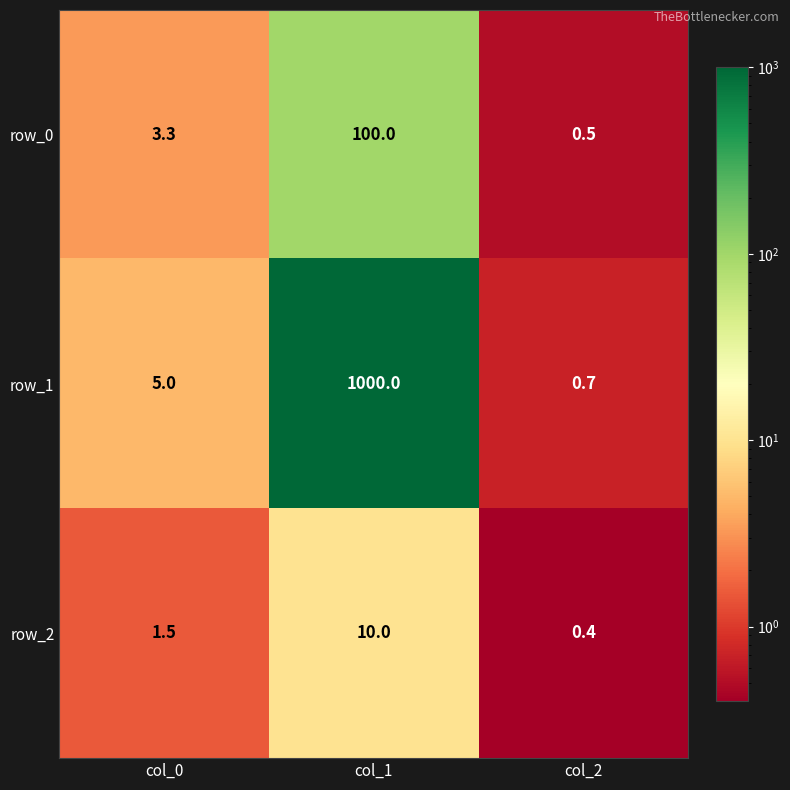

What is the difference between the row_2 values at col_2 and col_0?

1.1